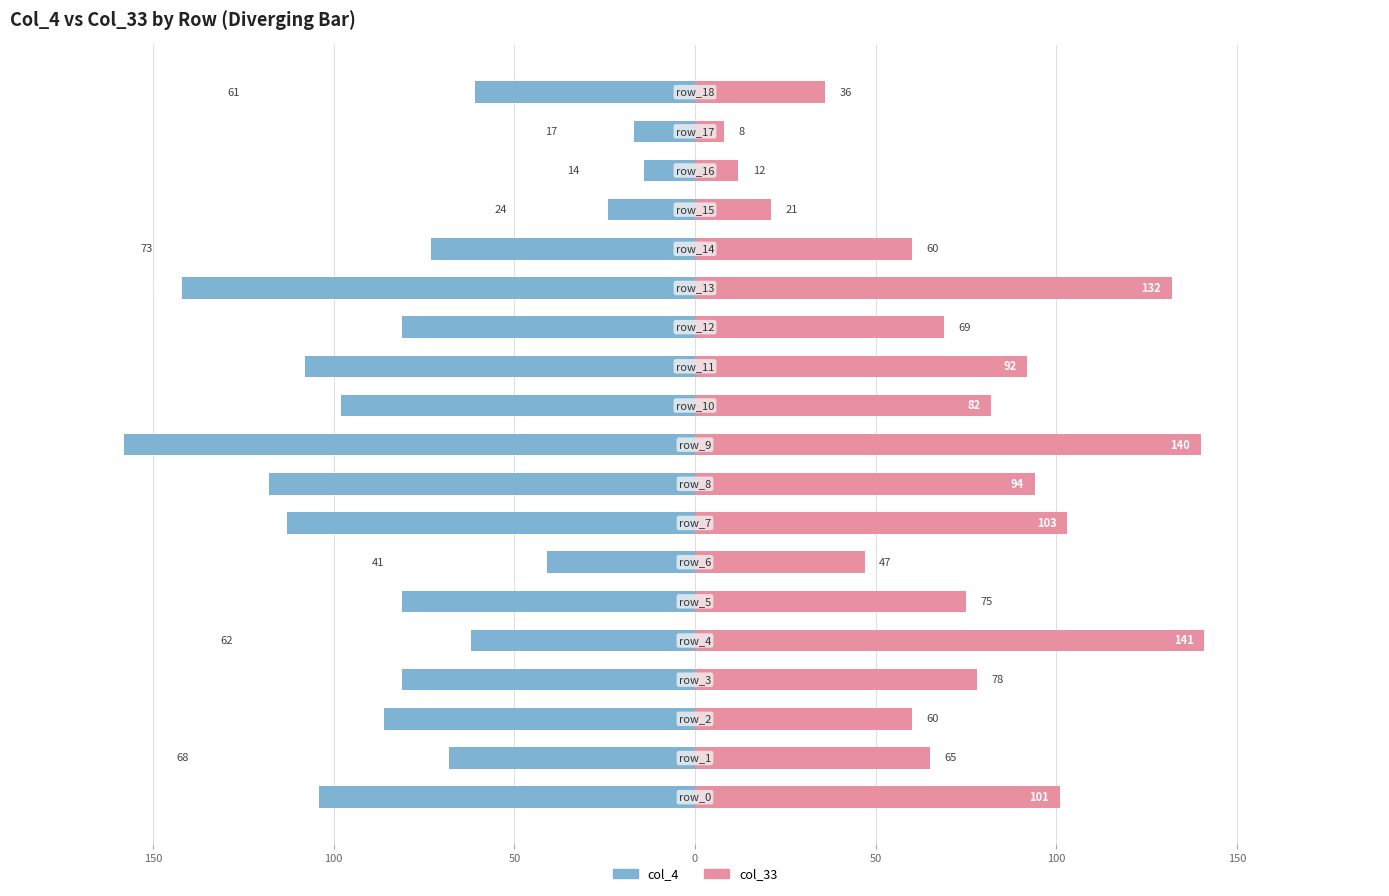

How many groups of bars are there?

19